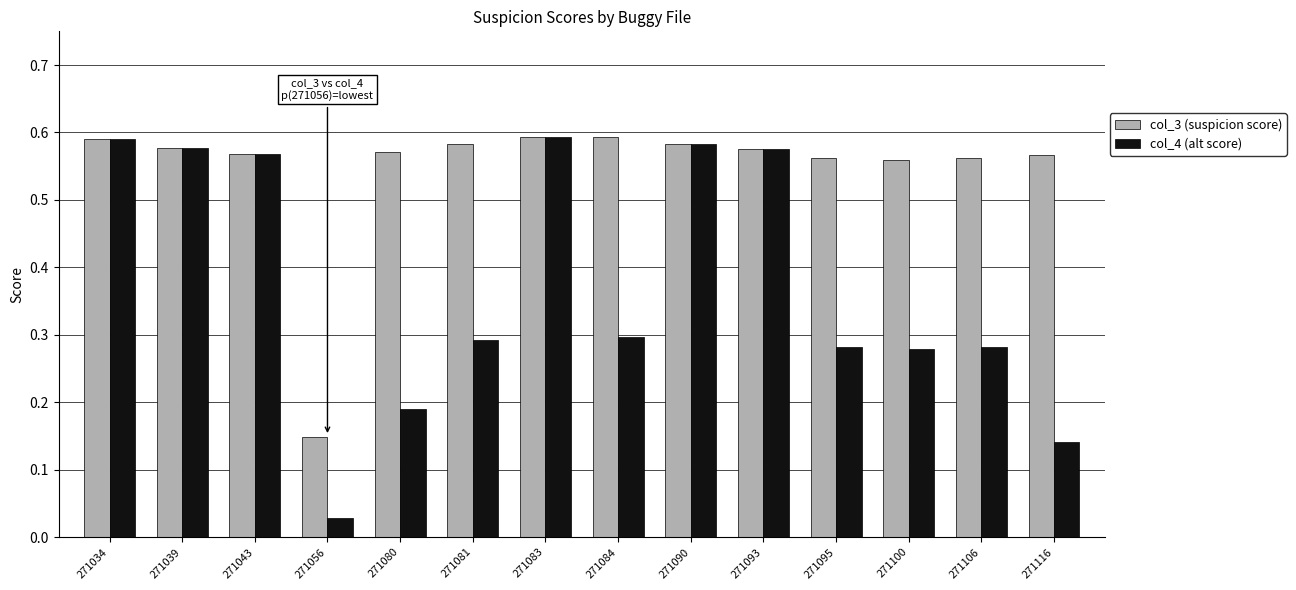

Which series changed the most between 271106 and 271116?

col_4 (alt score)